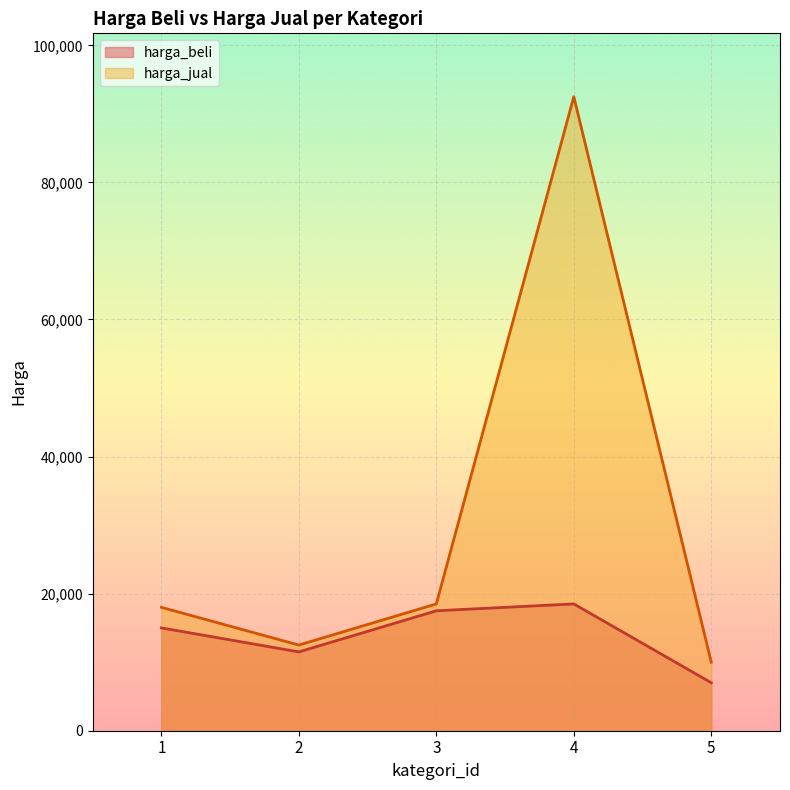

What is the approximate value of harga_jual at 1?

18000